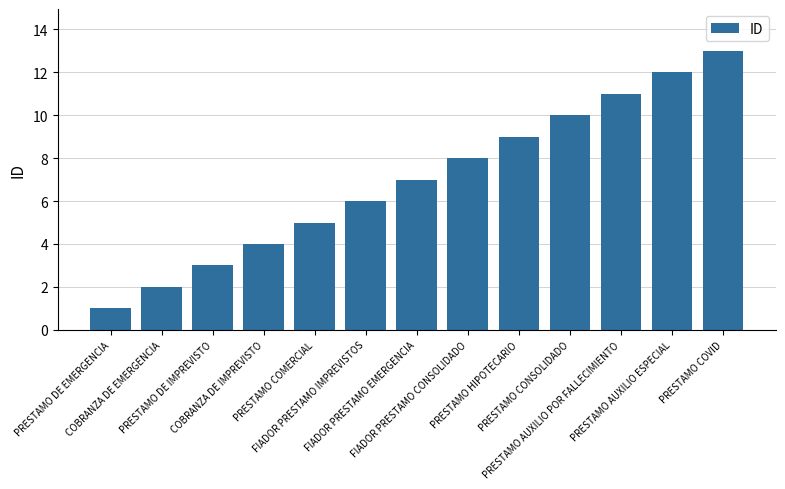

Are the bars horizontal?

No